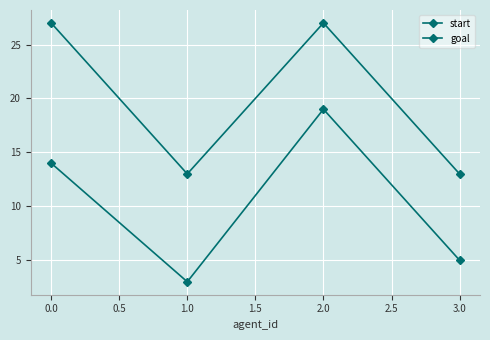

Rank the series by their maximum value, from lowest to highest.

start, goal